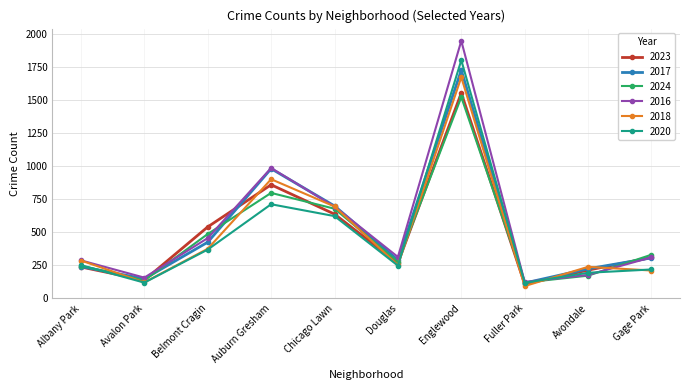

Where is 2020 nearest to the value 956?

Auburn Gresham